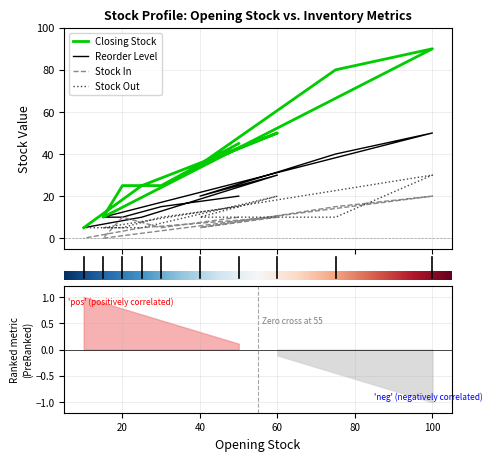

How many intersections are there between Stock In and Stock Out?

4